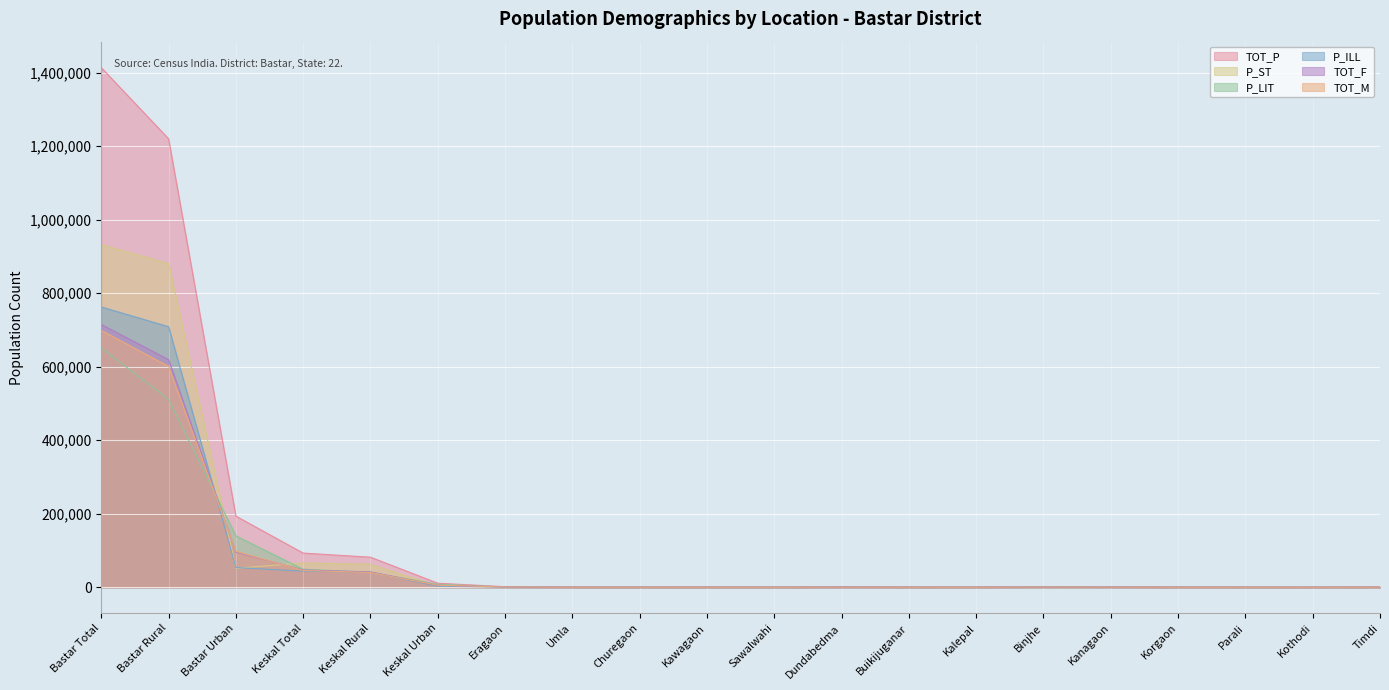

What is the lowest value of the P_ST series?

174